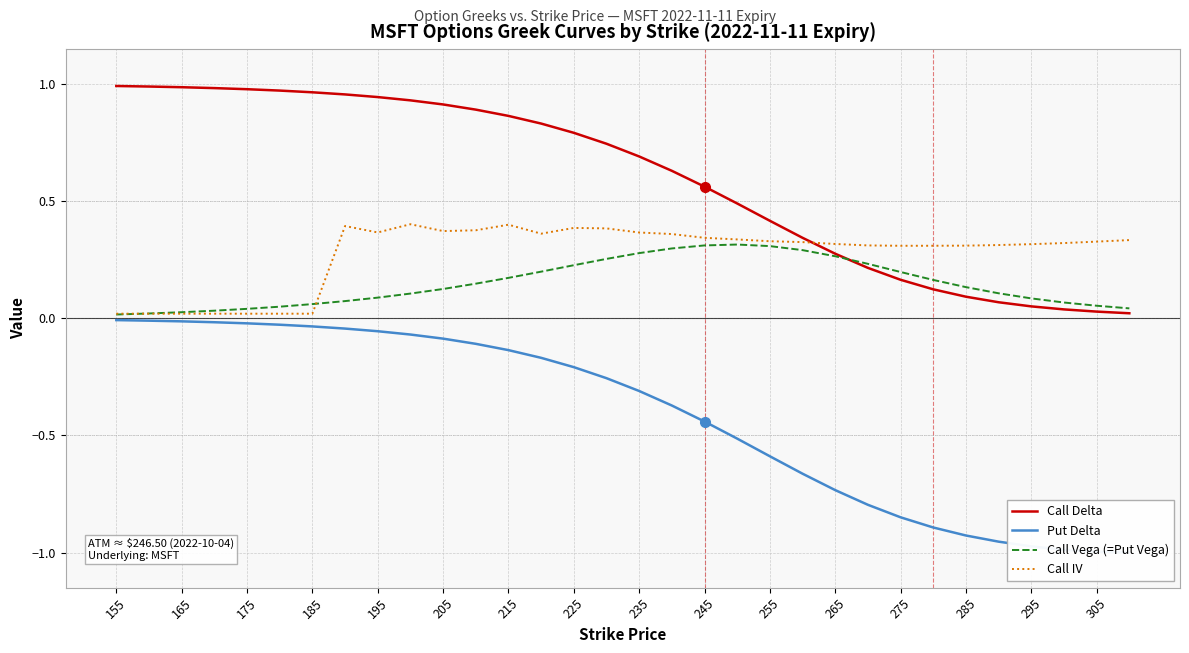

What is the smallest value displayed?

-1.0